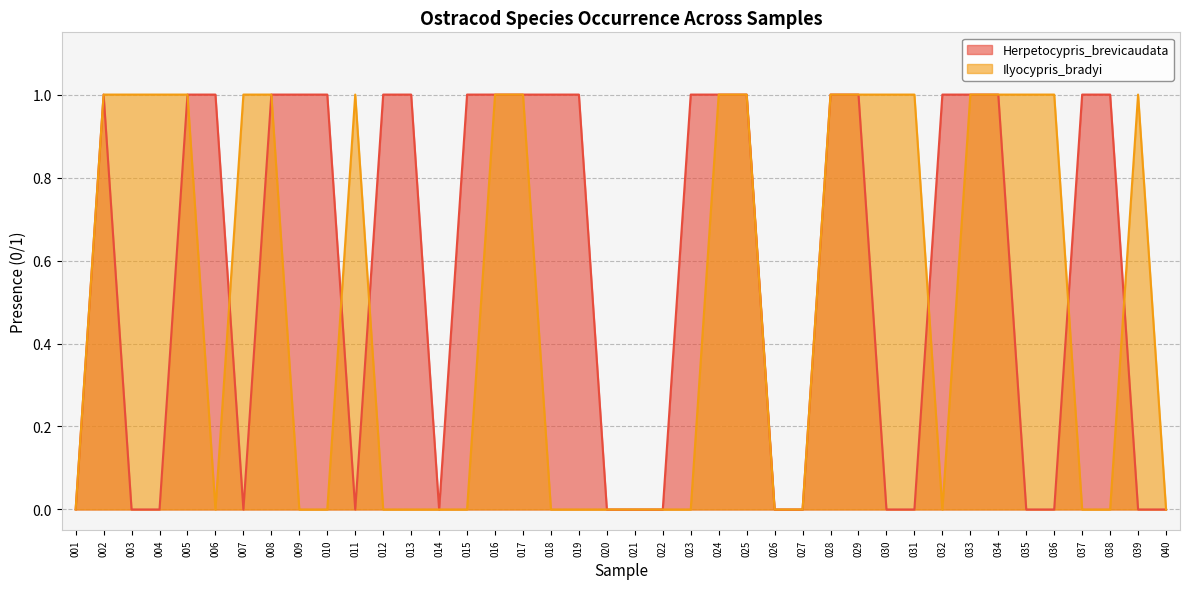

How many positive values does the Ilyocypris_bradyi series have?

20